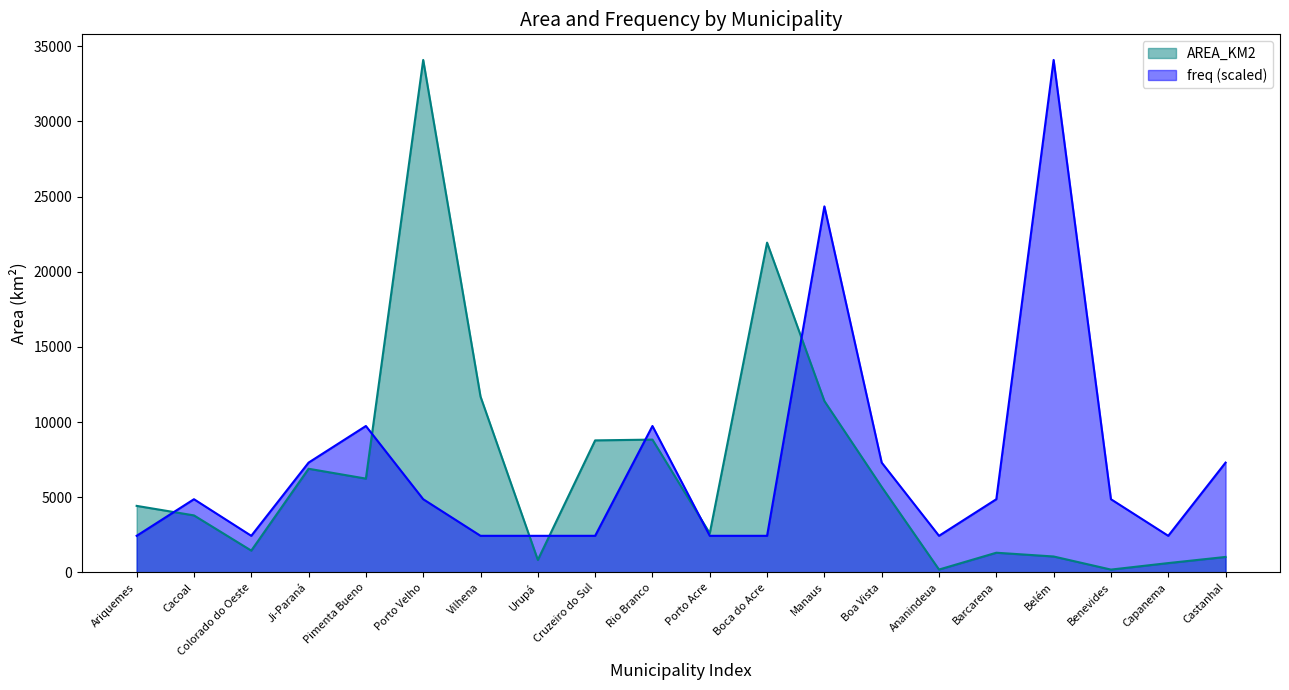

What is the difference between the second highest and second lowest values in the AREA_KM2 series?

21748.0